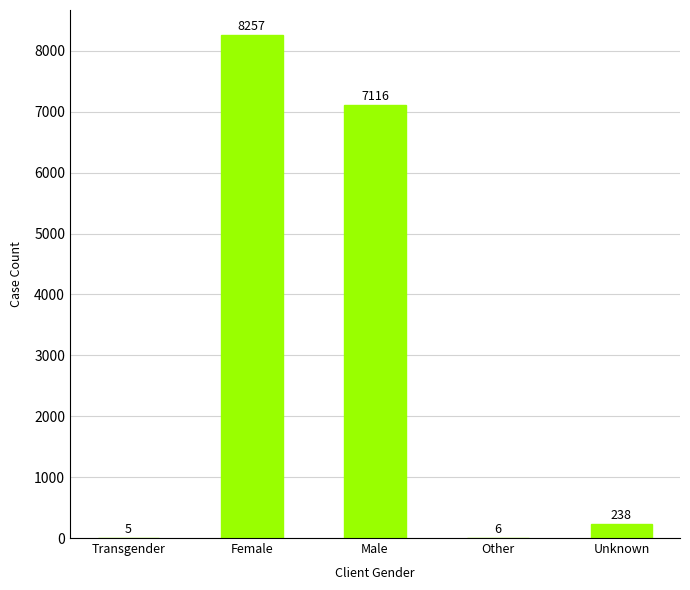

What is the greatest value displayed?

8257